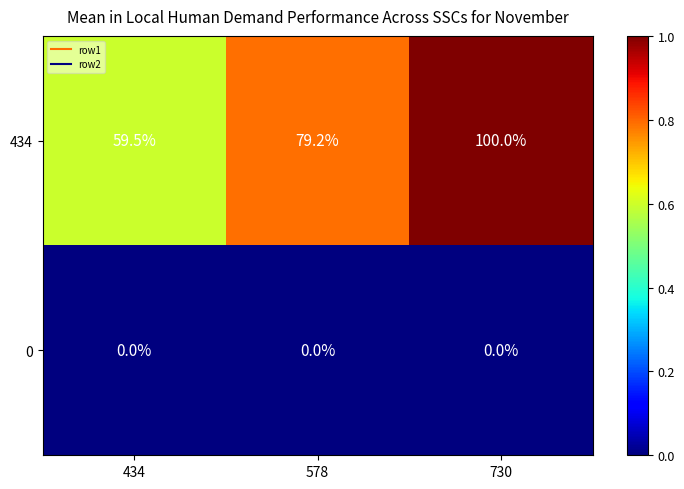

Reading left to right, list all the values displayed in this chart.

434: 434=59.5	578=79.2	730=100.0
0: 434=0.0	578=0.0	730=0.0